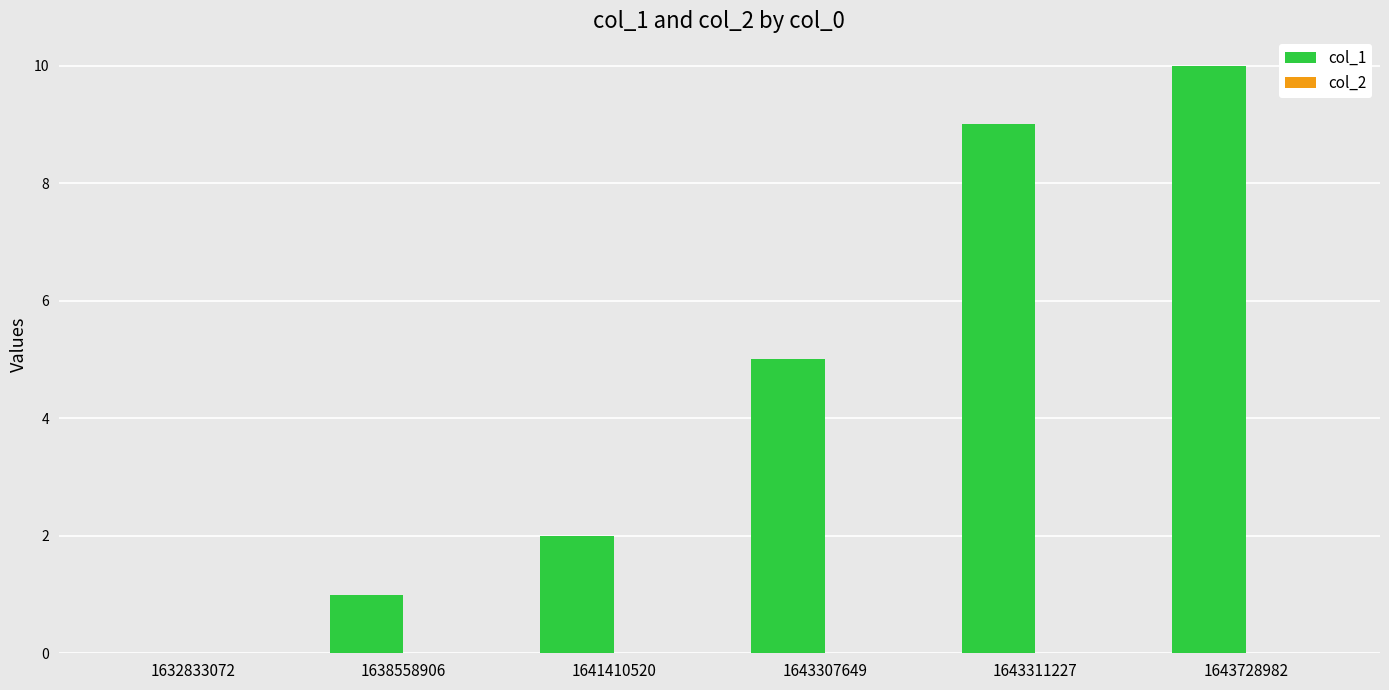

What is the sum of the values at 1641410520 and 1643307649?

7